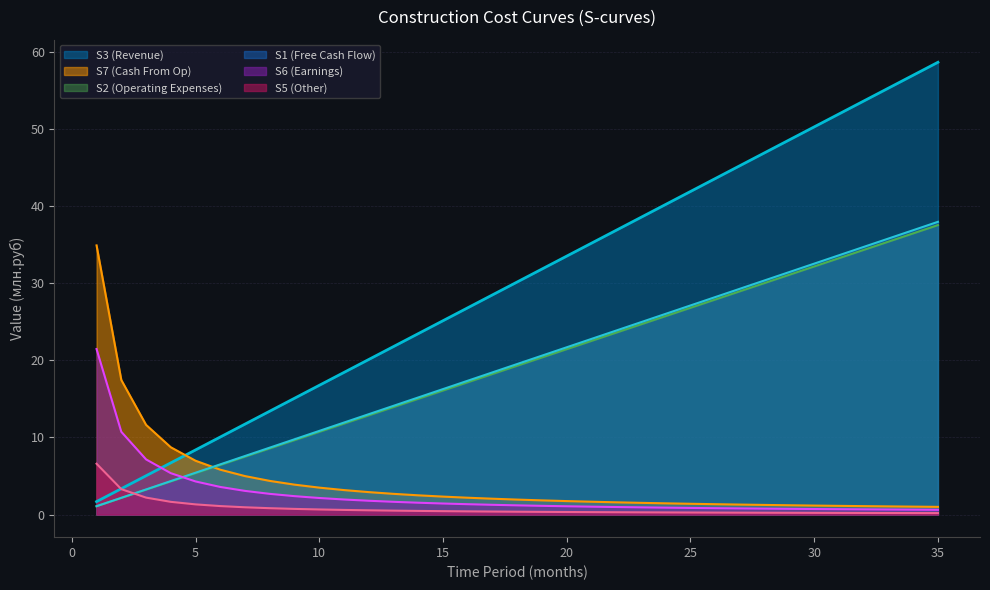

What value does the S2 series have at 34?

36.9